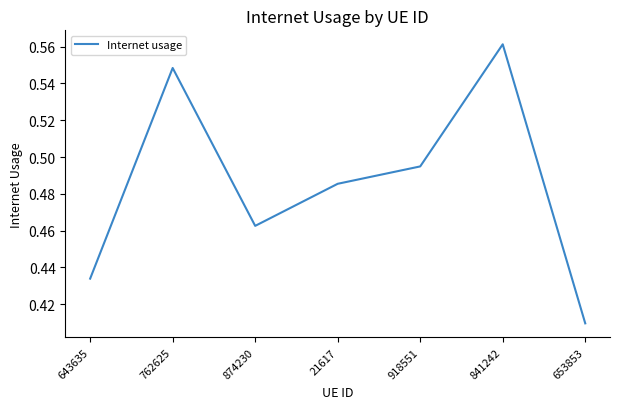

Rank the categories by value from lowest to highest.

653853, 643635, 874230, 21617, 918551, 762625, 841242